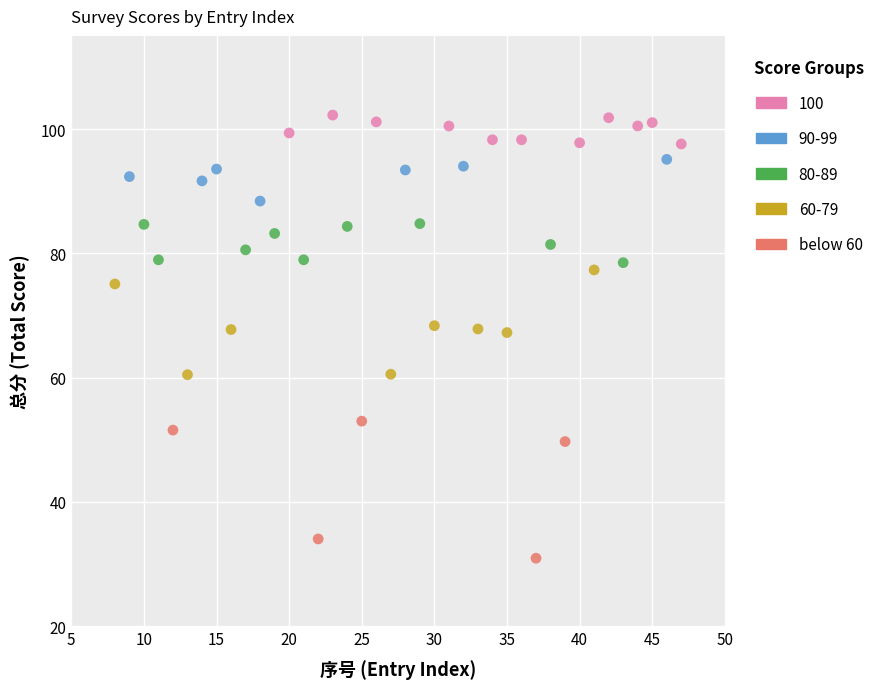

Which series reaches the minimum Y coordinate?

below 60